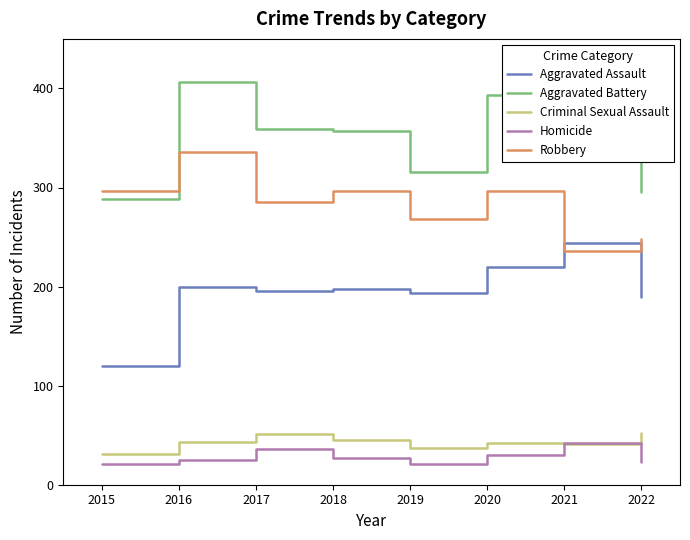

How many values in the Aggravated Battery series are below 357?

4